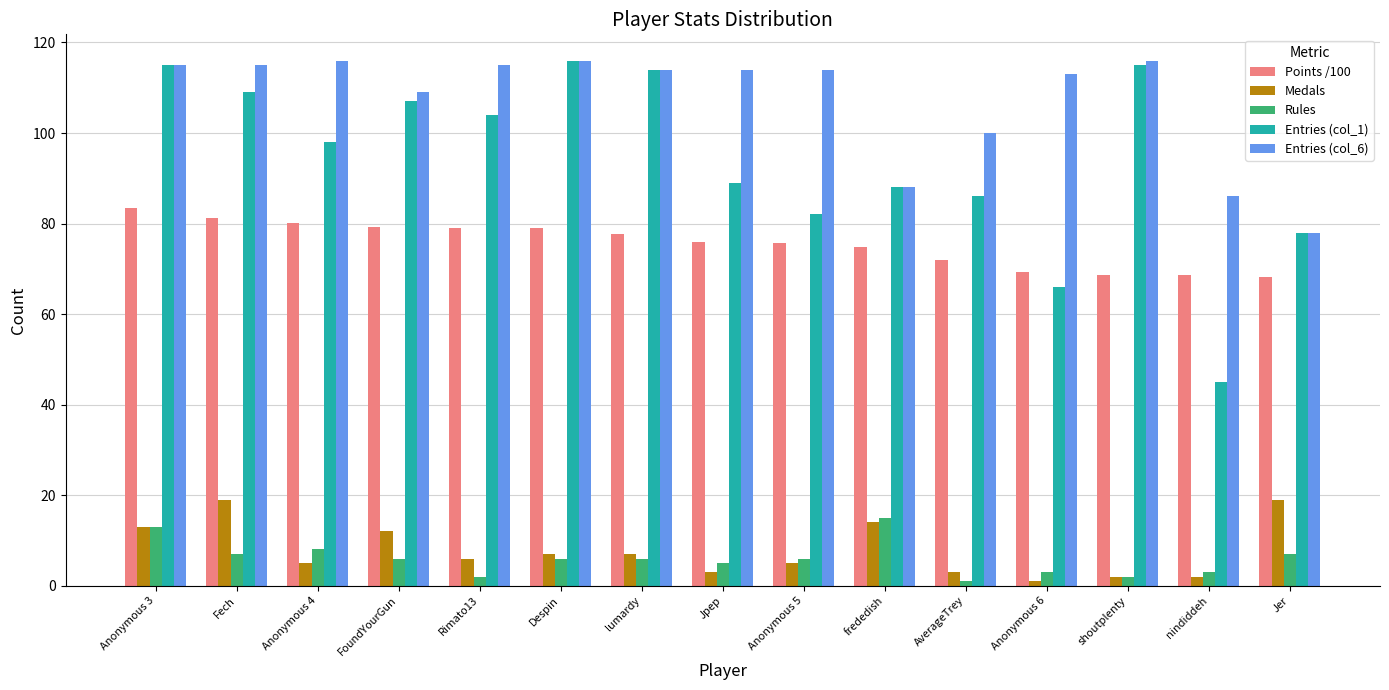

At which category is the sum across all series the highest?

Anonymous 3